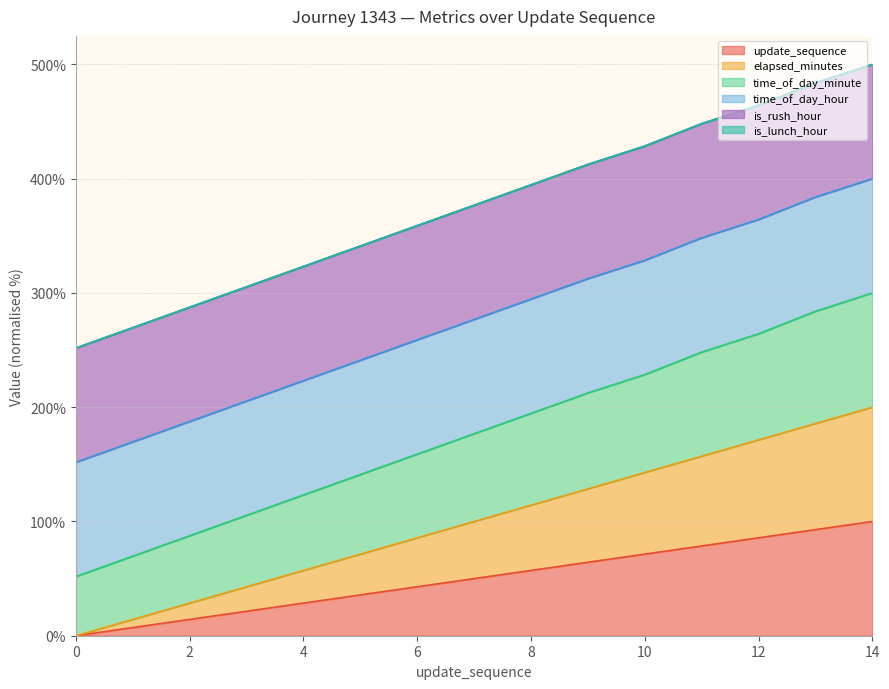

How many categories are shown in the chart?

15